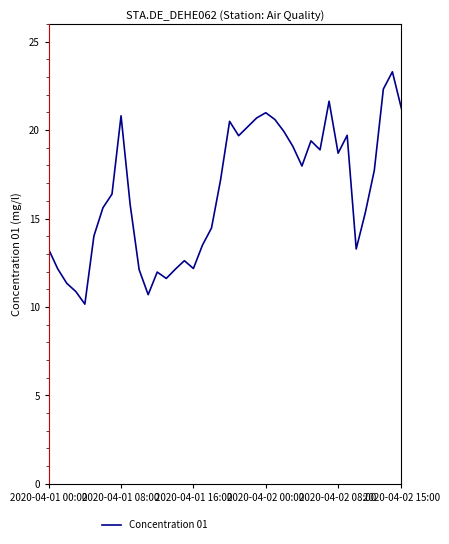

True or false: the data has more than 0 interior local peaks.

True